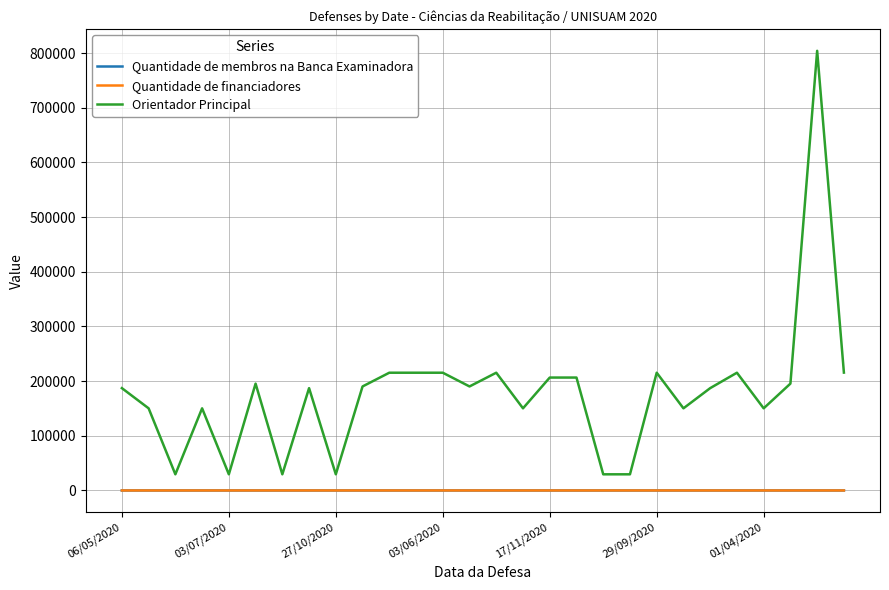

How many lines are shown in the chart?

3